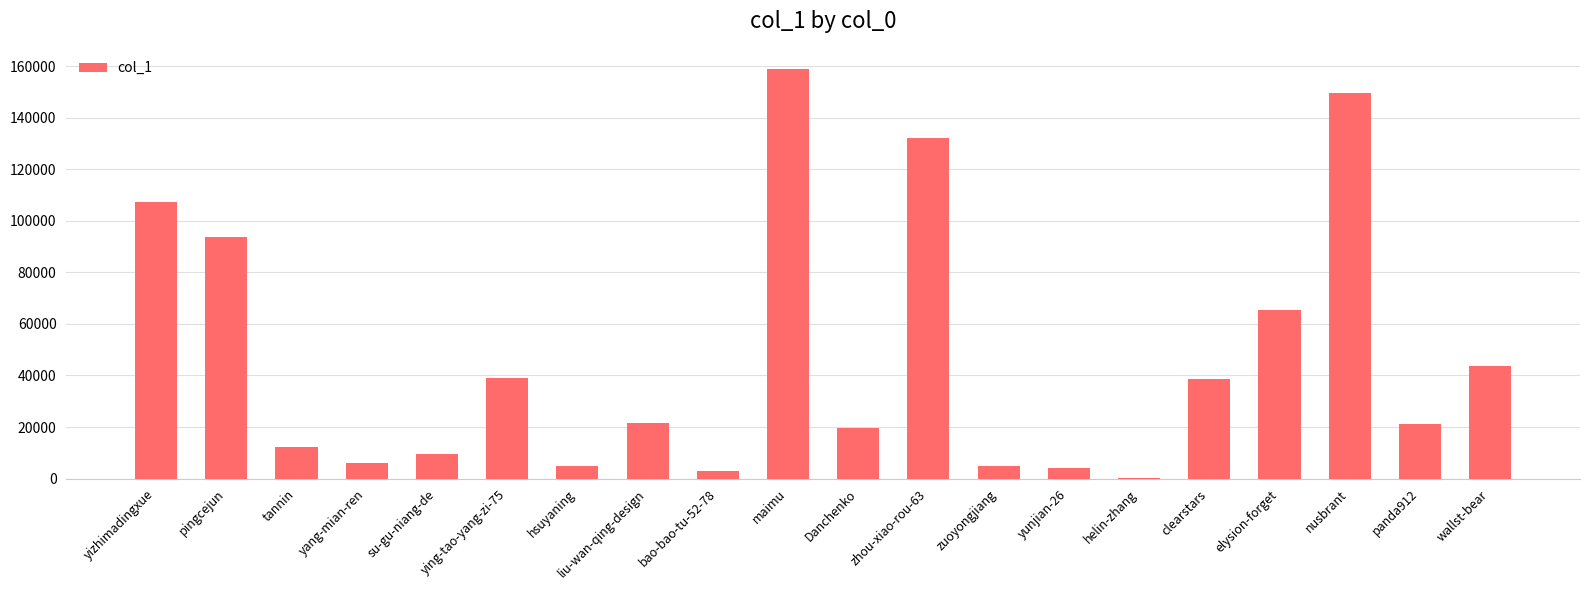

Are the bars horizontal?

No